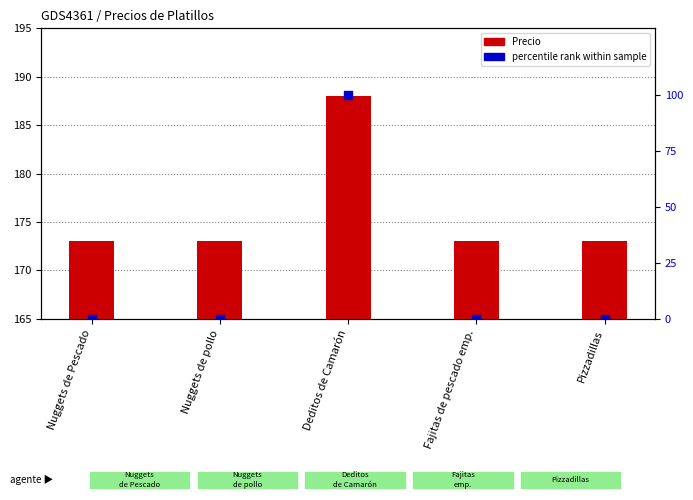

Which series reaches the minimum Y coordinate?

percentile rank within sample